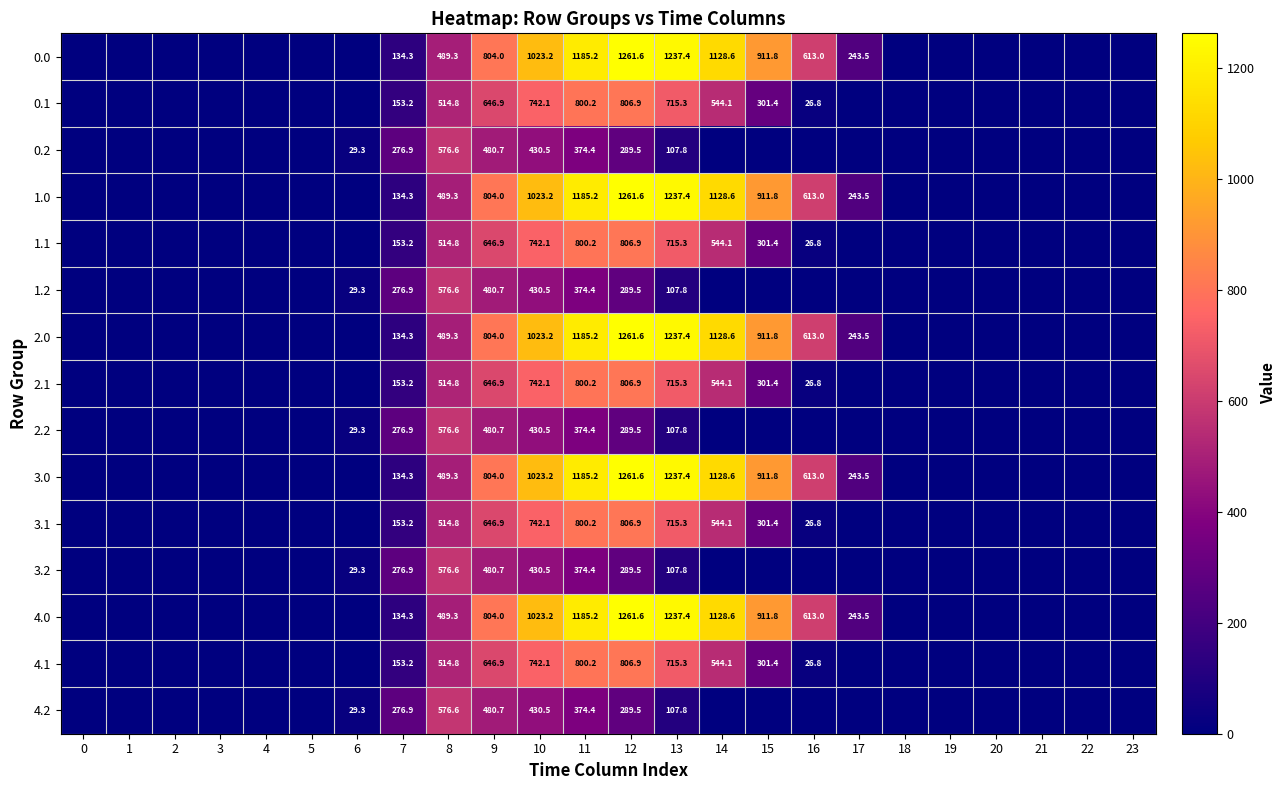

True or false: 0.1 has a value of 26.8 at 16.

True